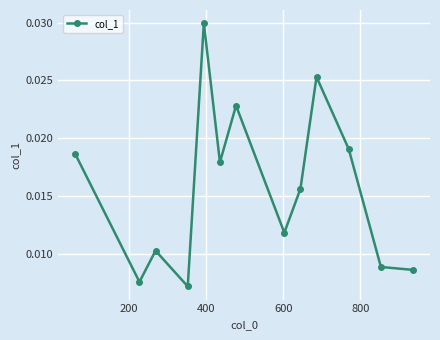

How many points are higher than both their immediate neighbors (excluding endpoints)?

4